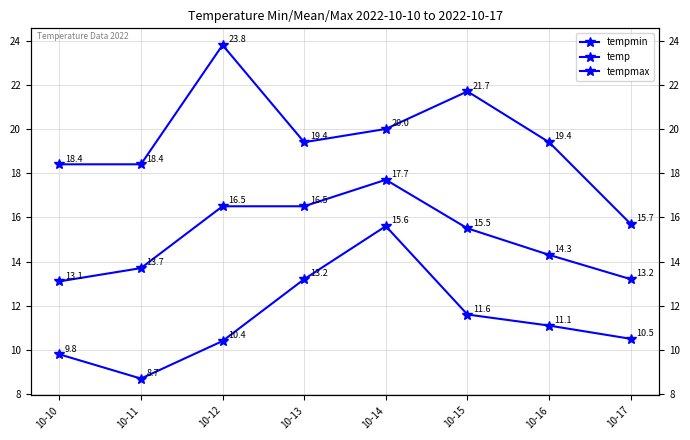

Where does the tempmax series first go above 19?

10-12